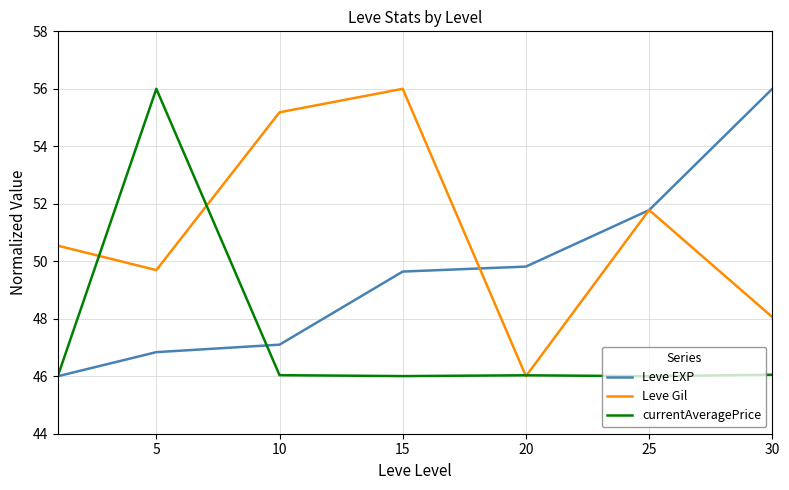

What is the maximum value for Leve EXP?

56.0